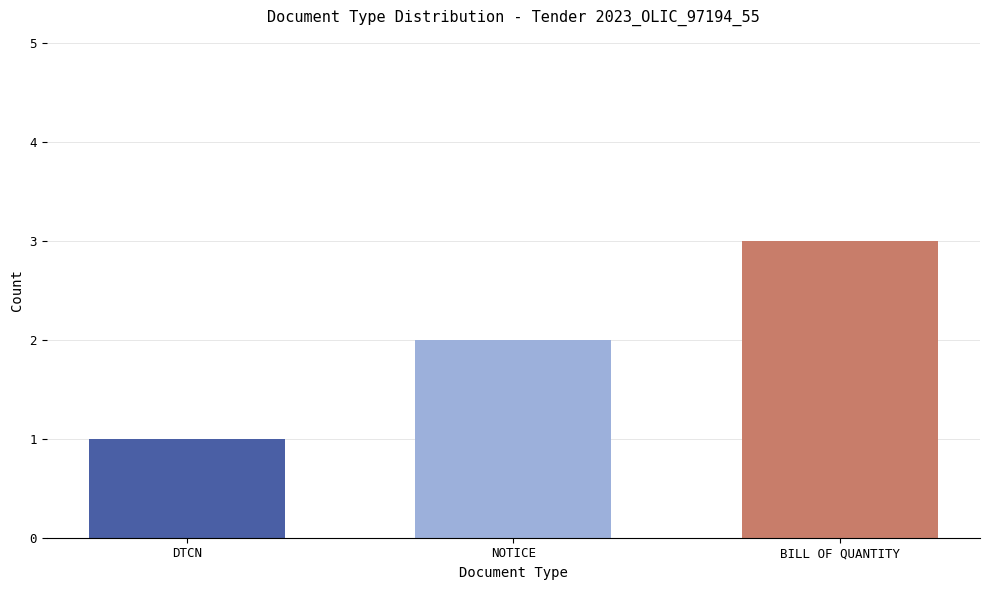

Does the chart contain stacked bars?

No